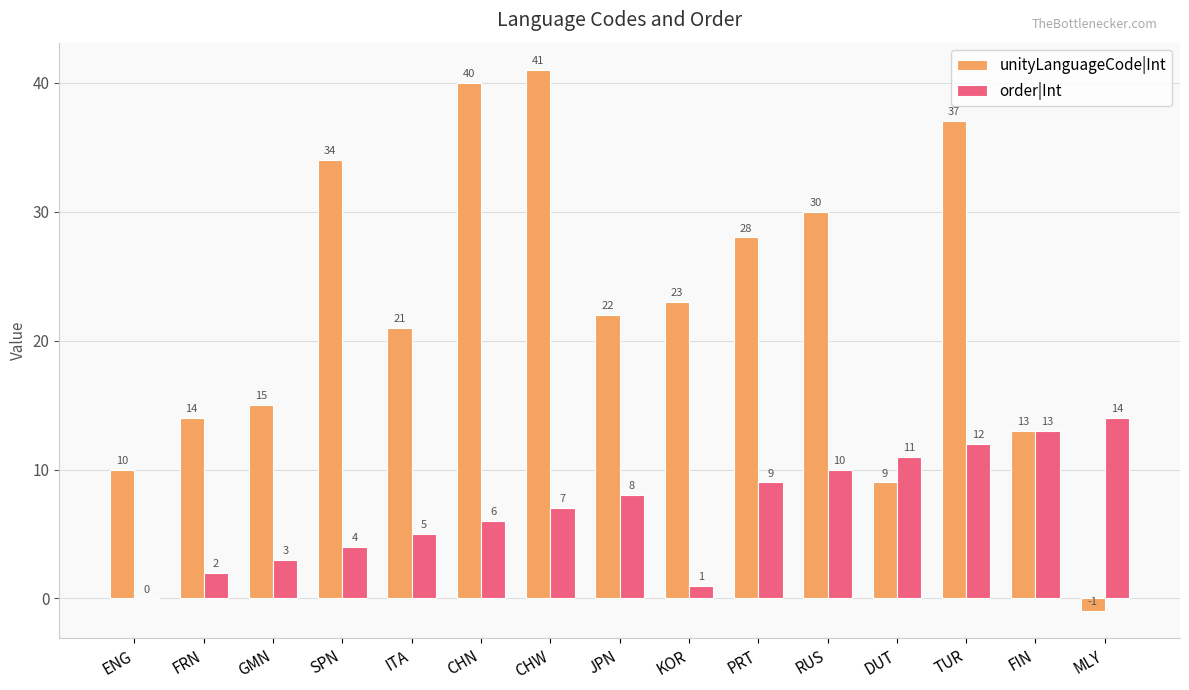

What is the sum of the order|Int values at TUR and DUT?

23